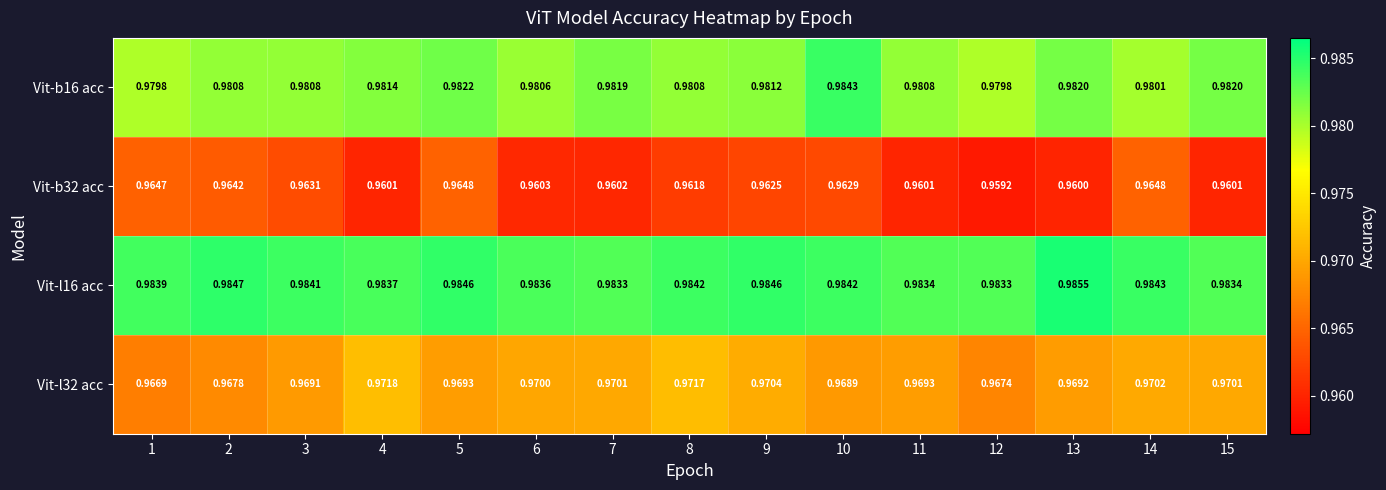

At 12, list the series in order from largest to smallest.

Vit-l16 acc, Vit-b16 acc, Vit-l32 acc, Vit-b32 acc